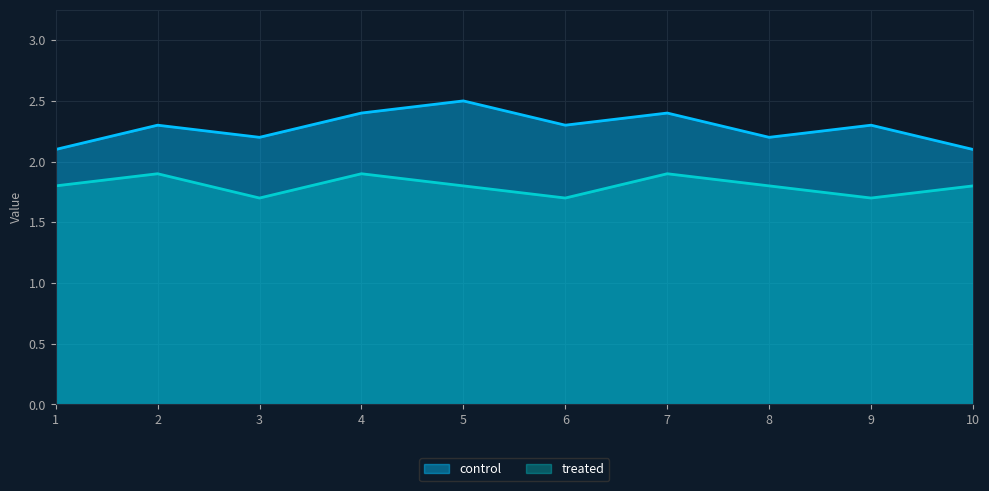

What is the average value of the treated series?

1.8